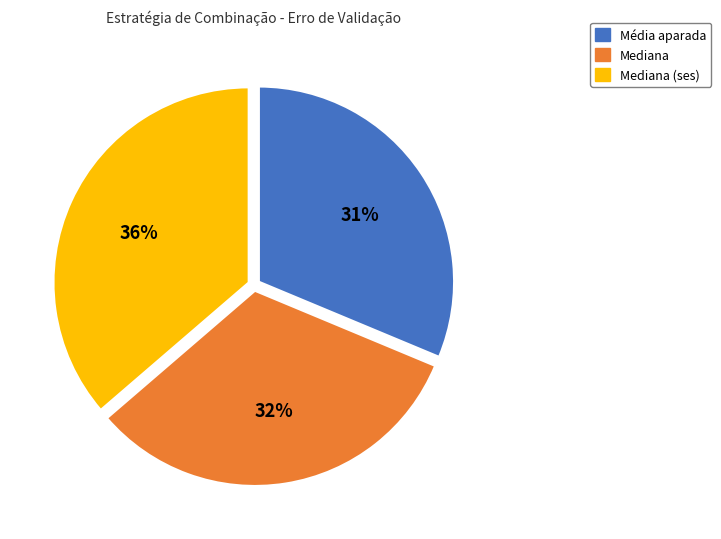

To the nearest percent, what portion does Média aparada represent?

31%